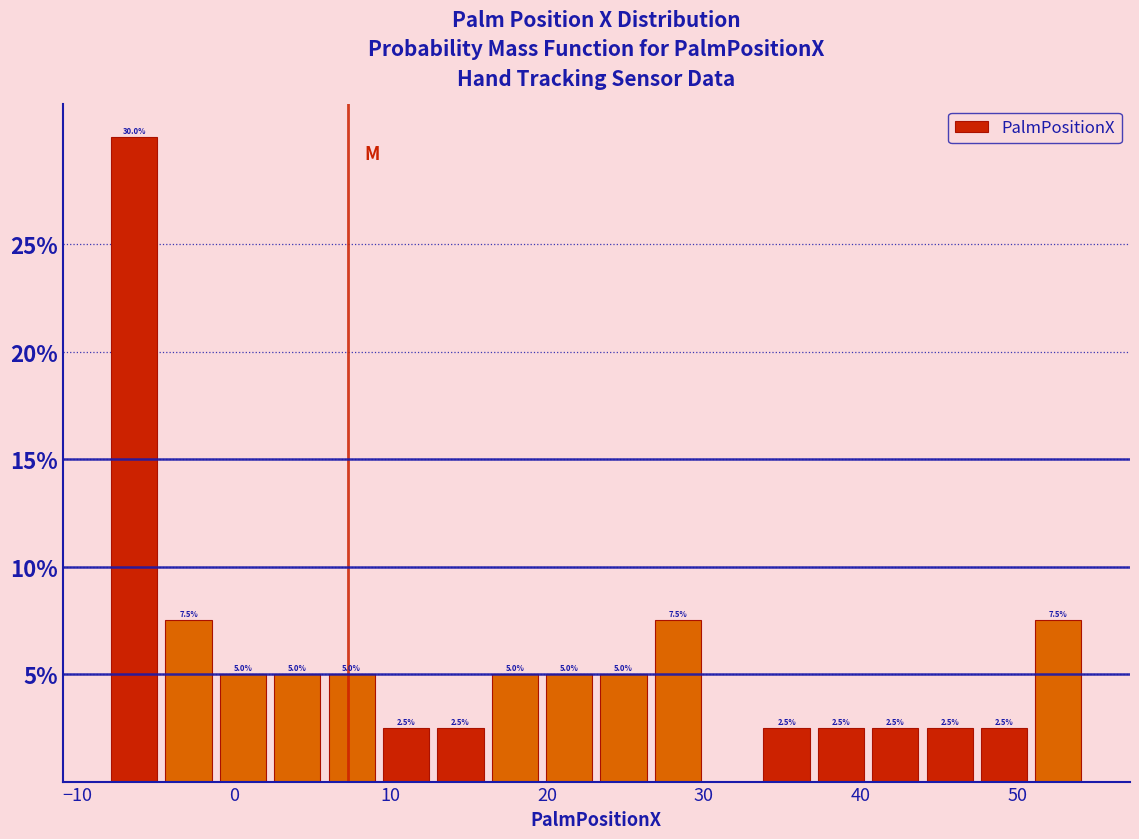

Read against the x-axis, roughly where is the centre of the tallest bar?

-6